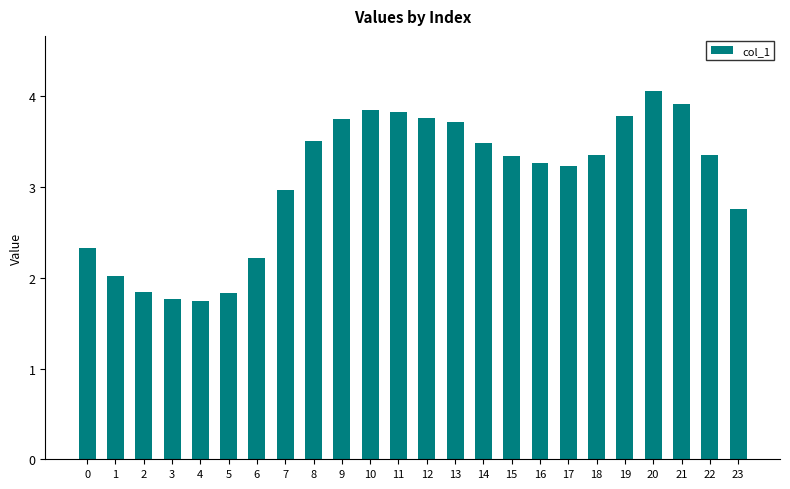

What is the value of the 8th bar from the left?

3.0